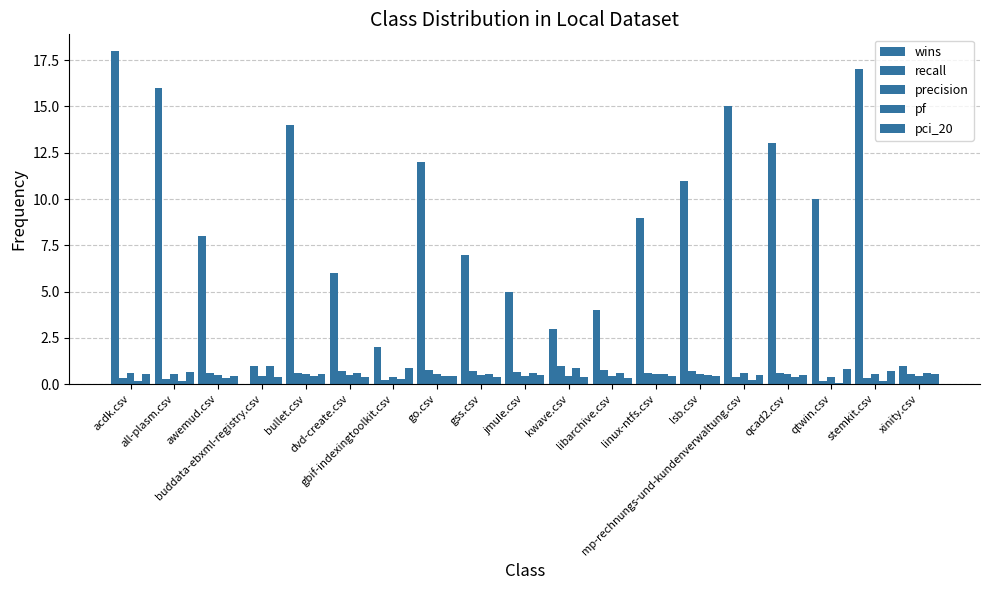

What is the sum of the pci_20 values at libarchive.csv and acdk.csv?

0.9